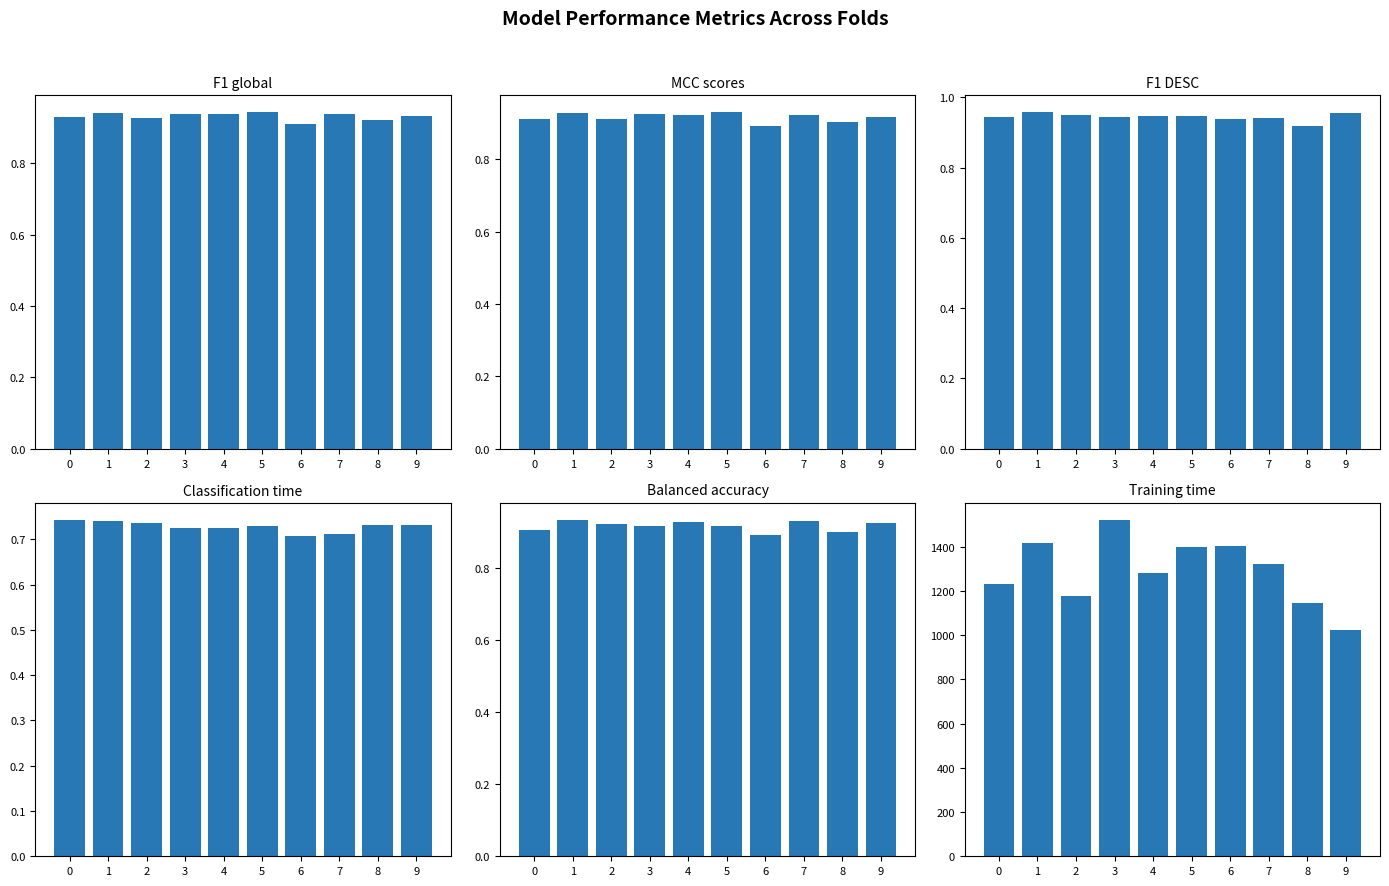

Is it true that Classification time equals 0.7 at 8?

True